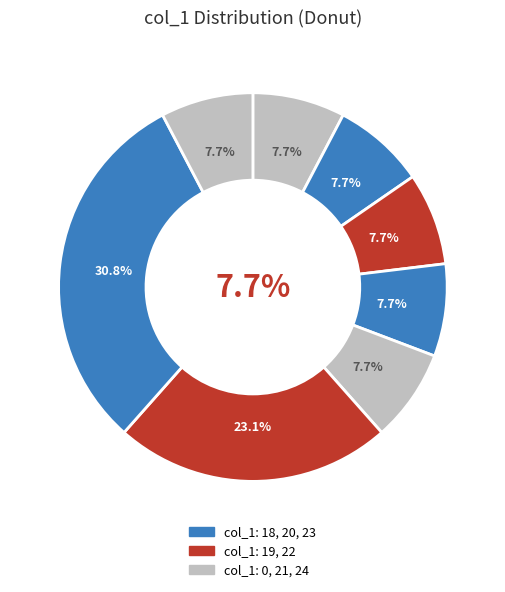

Does 22 account for over 50% of the chart?

No